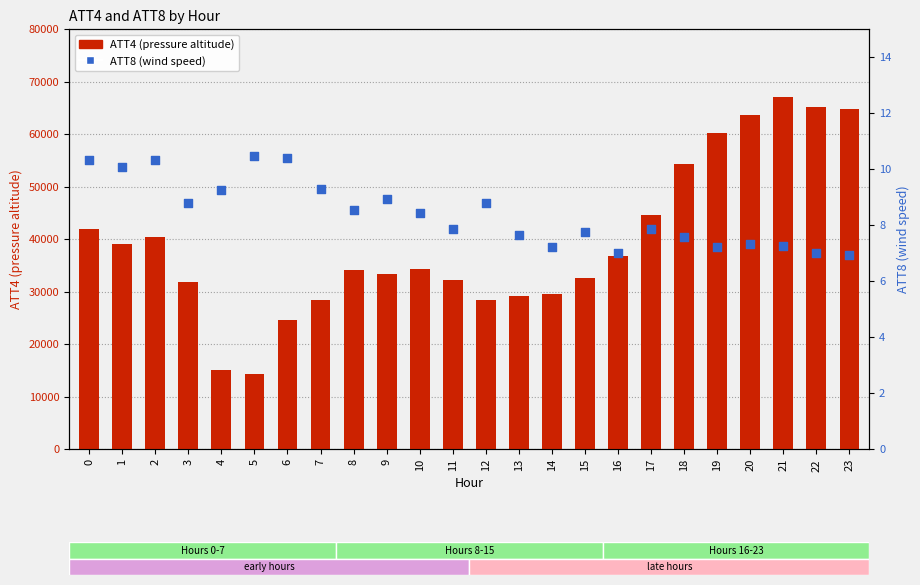

What is the total value across all series at 12?

28308.8